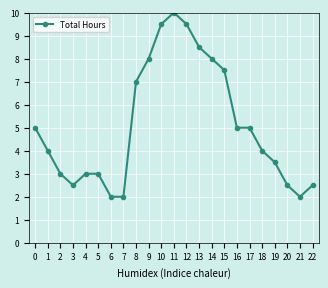

The chart shows a value of 3.0 at 4. True or false?

True